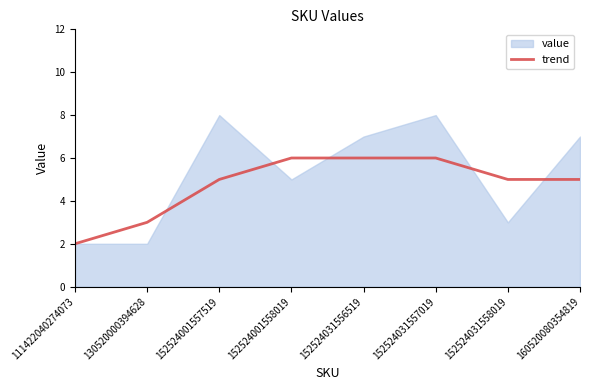

True or false: trend has a value of 6 at 152524001558019.

True